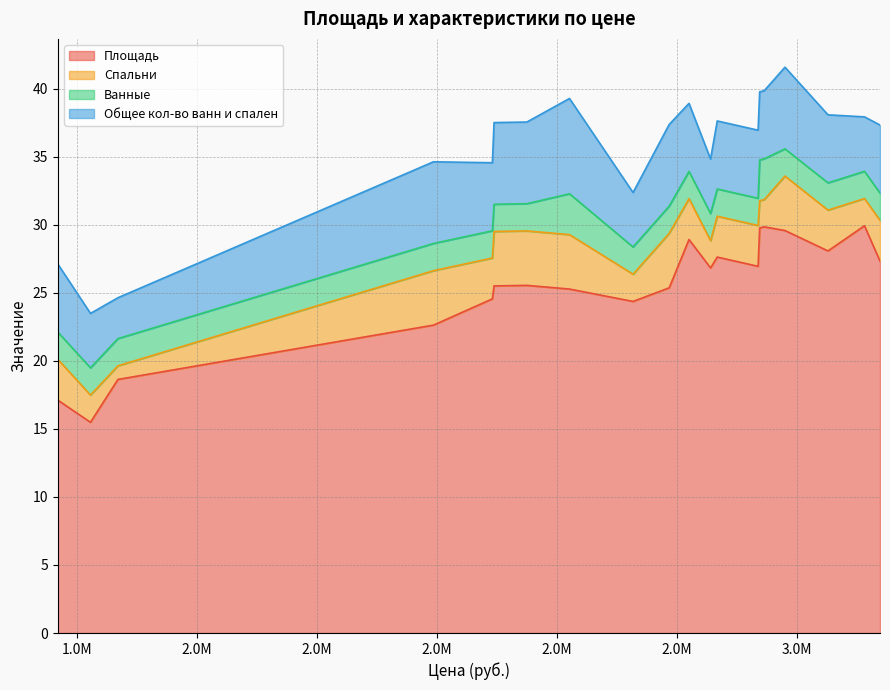

True or false: Общее кол-во ванн и спален and Площадь cross at least once.

False